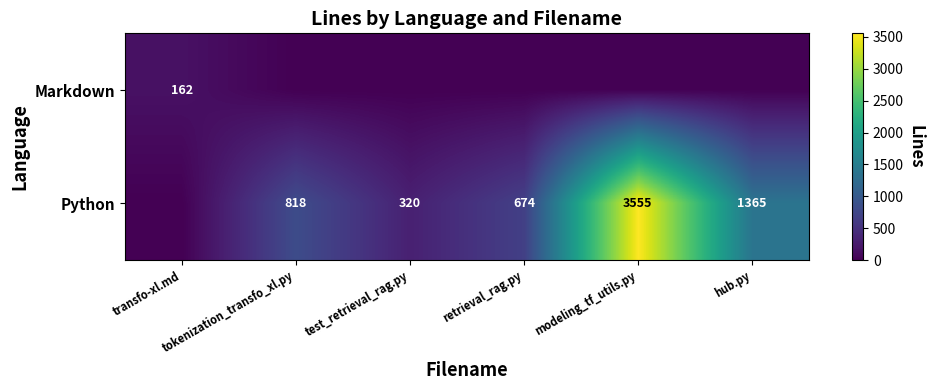

What is the difference between the highest and lowest values at tokenization_transfo_xl.py?

818